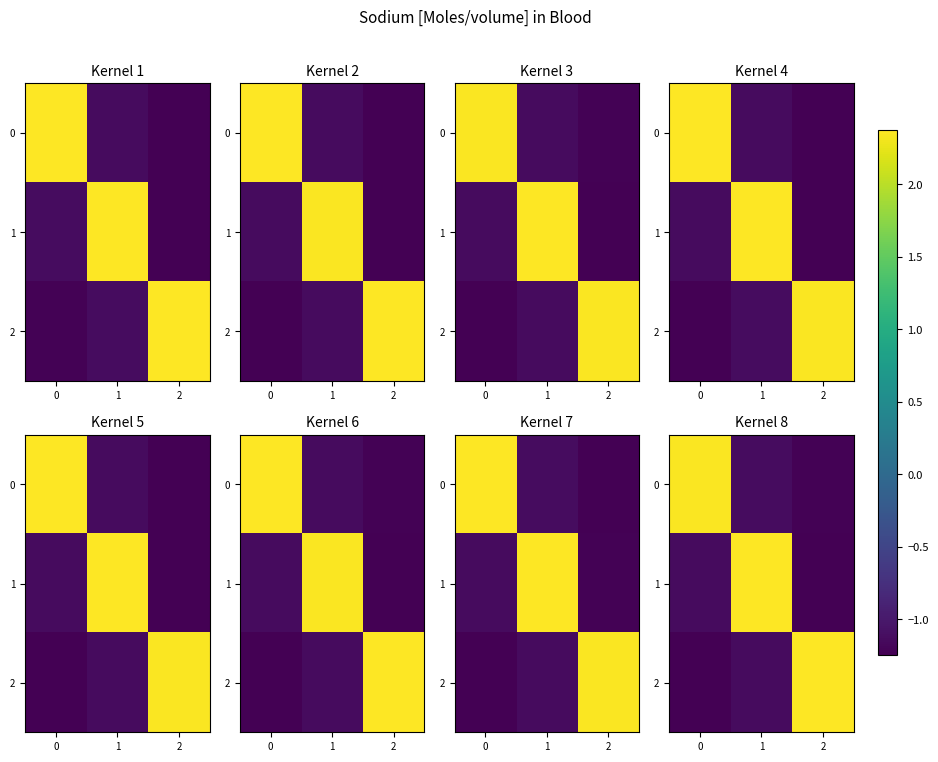

At how many categories does at least one series exceed 1?

3